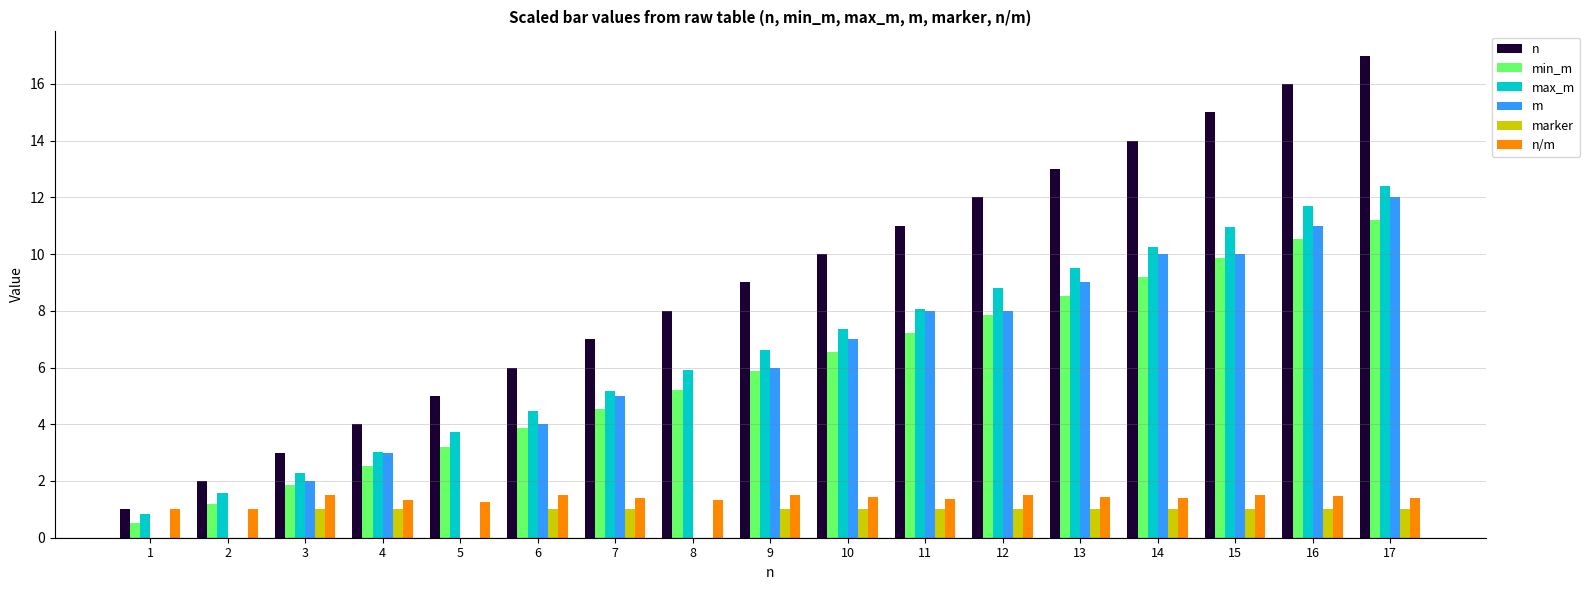

What is the maximum value shown in the chart?

17.0